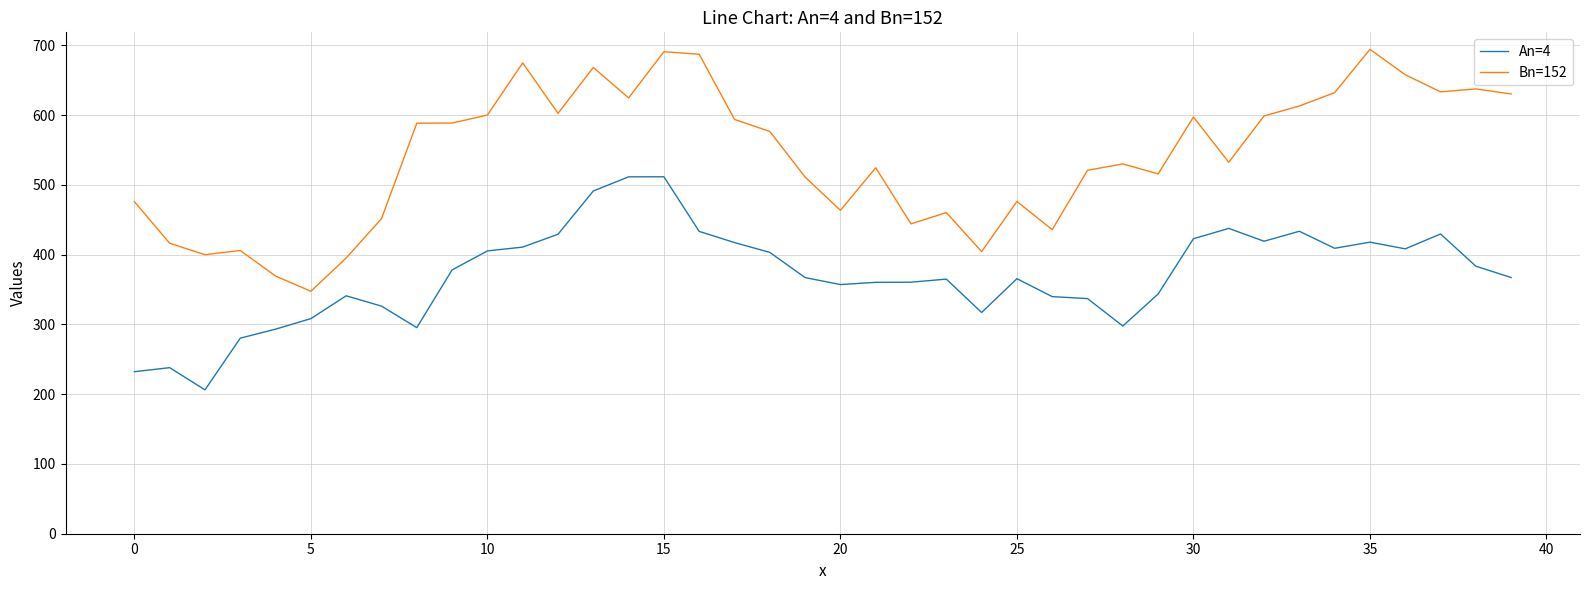

What is the difference between the maximum and minimum values in the An=4 series?

305.4